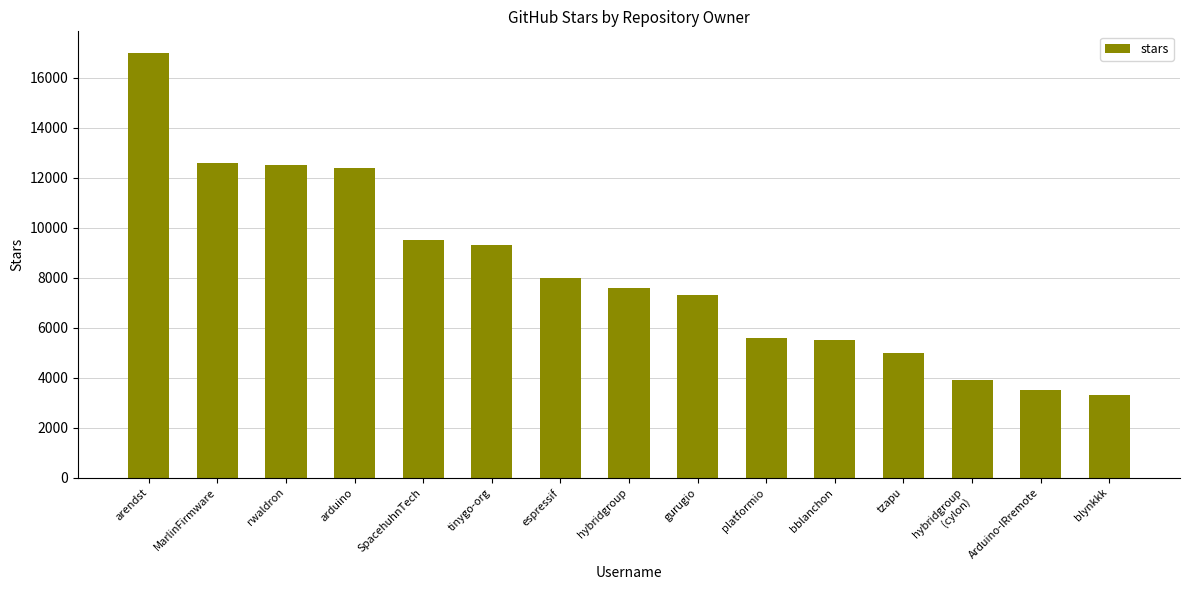

The value at MarlinFirmware is 6757. True or false?

False